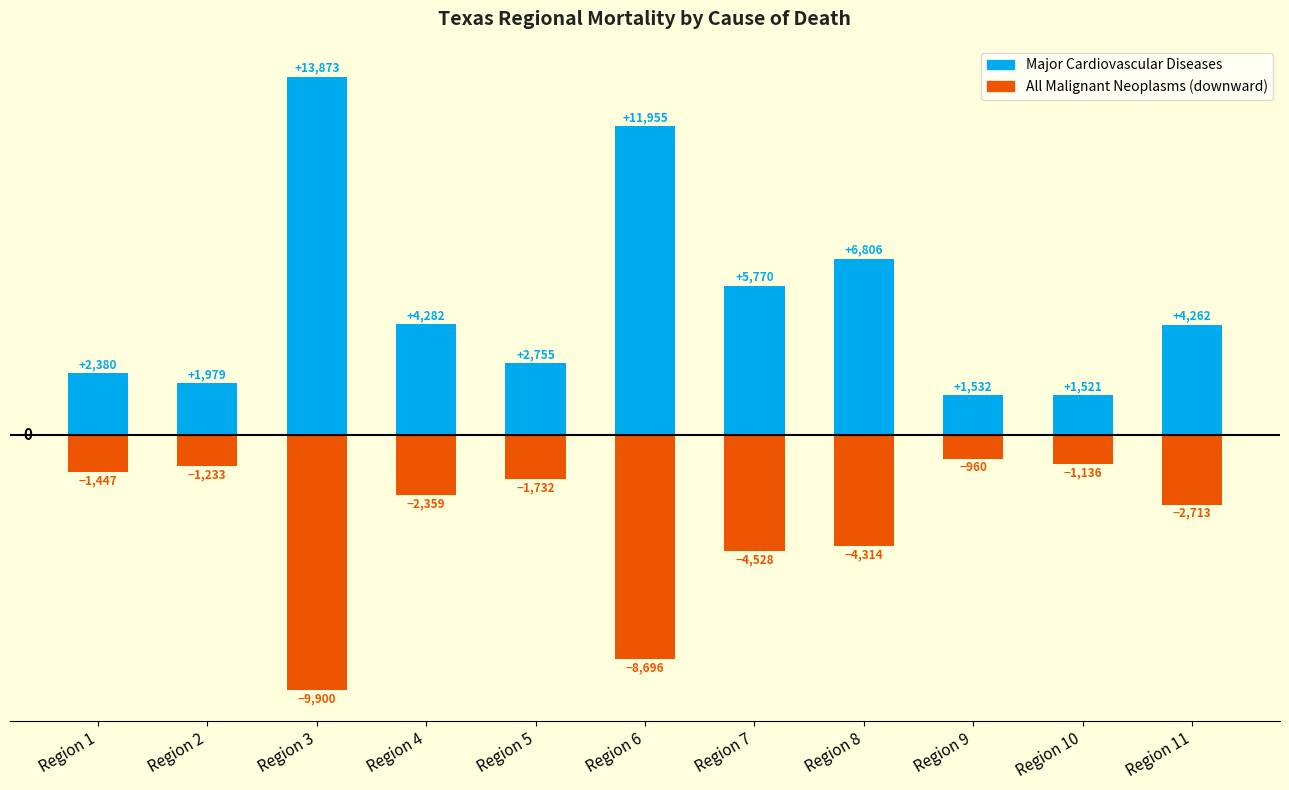

What is the smallest value displayed?

-9900